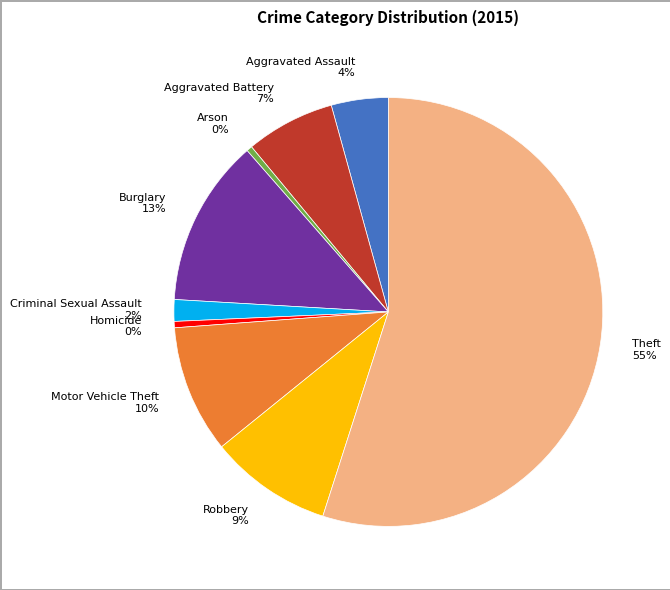

Do Criminal Sexual Assault and Theft together represent more than half of the pie?

Yes